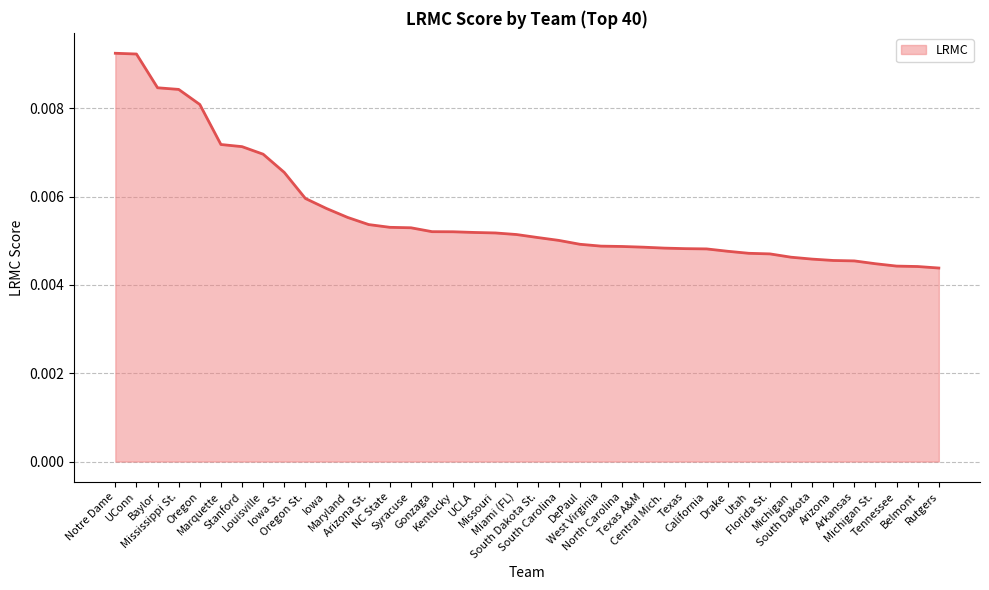

List the labels in order of value, largest first.

Notre Dame, UConn, Baylor, Mississippi St., Oregon, Marquette, Stanford, Louisville, Iowa St., Oregon St., Iowa, Maryland, Arizona St., NC State, Syracuse, Gonzaga, Kentucky, UCLA, Missouri, Miami (FL), South Dakota St., South Carolina, DePaul, West Virginia, North Carolina, Texas A&M, Central Mich., Texas, California, Drake, Utah, Florida St., Michigan, South Dakota, Arizona, Arkansas, Michigan St., Tennessee, Belmont, Rutgers